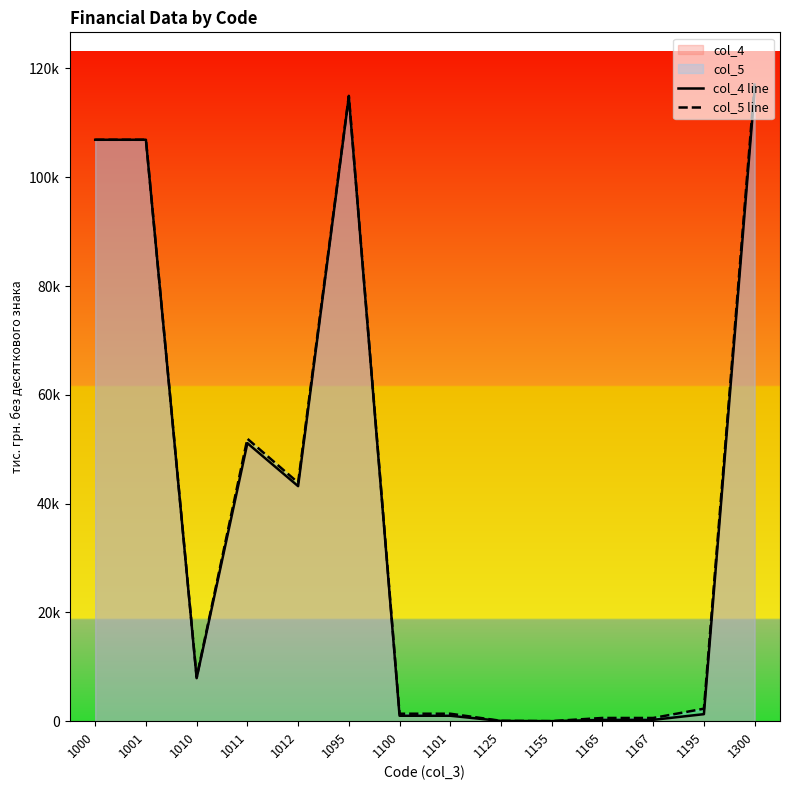

True or false: col_4 line and col_5 line intersect in this chart.

False